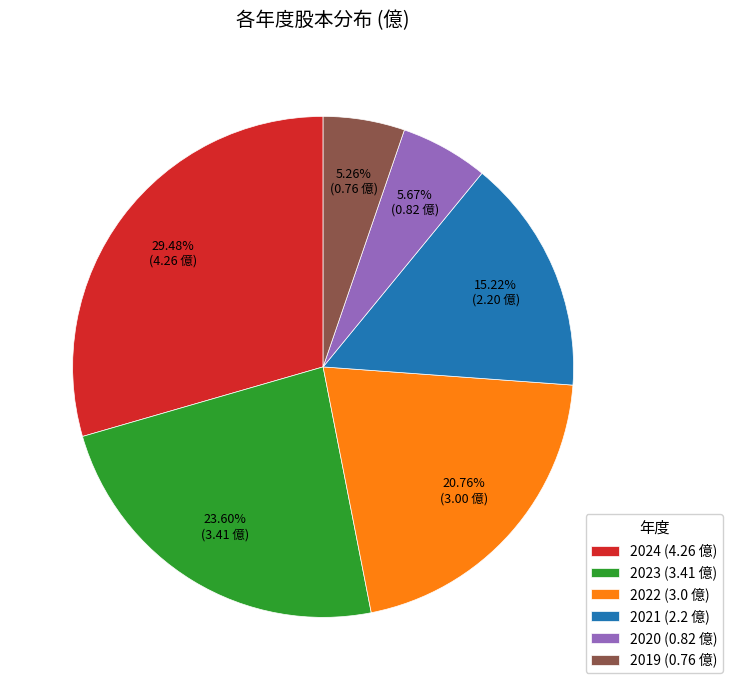

Does any single category account for the majority?

No